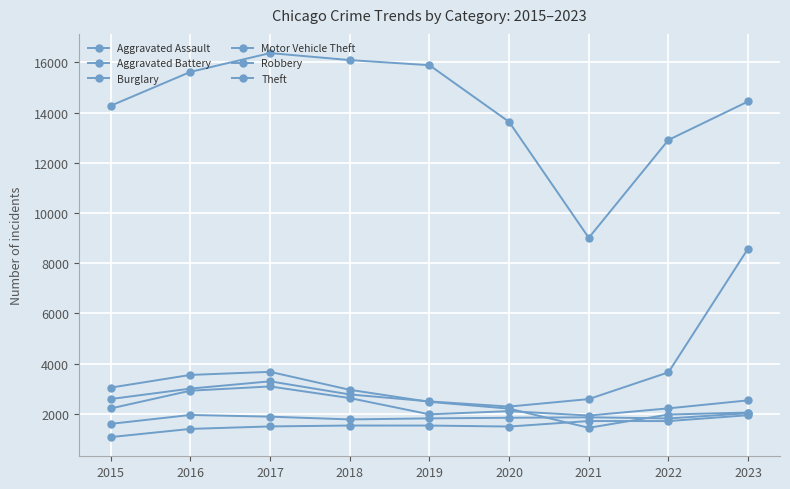

True or false: Motor Vehicle Theft and Aggravated Assault intersect in this chart.

False